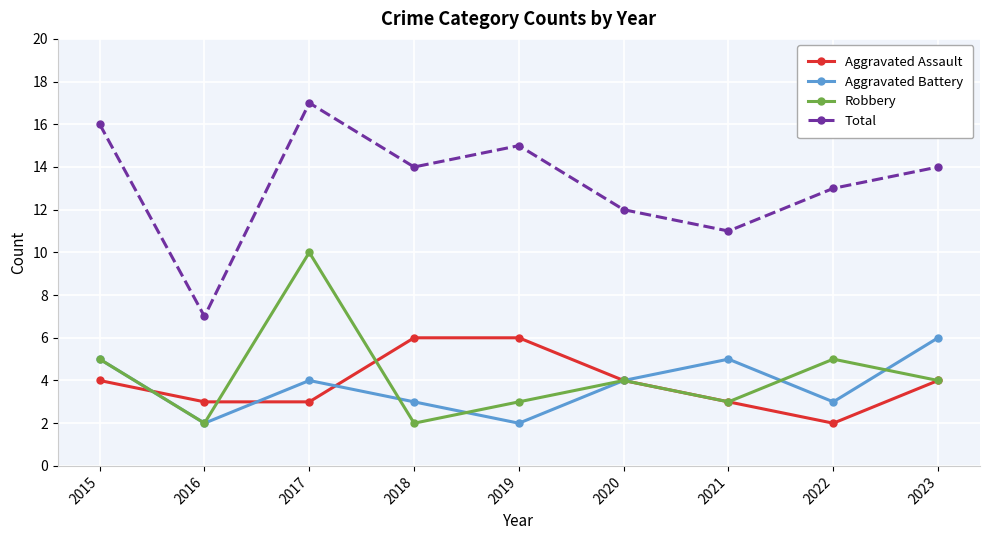

At which label does Robbery reach its peak?

2017